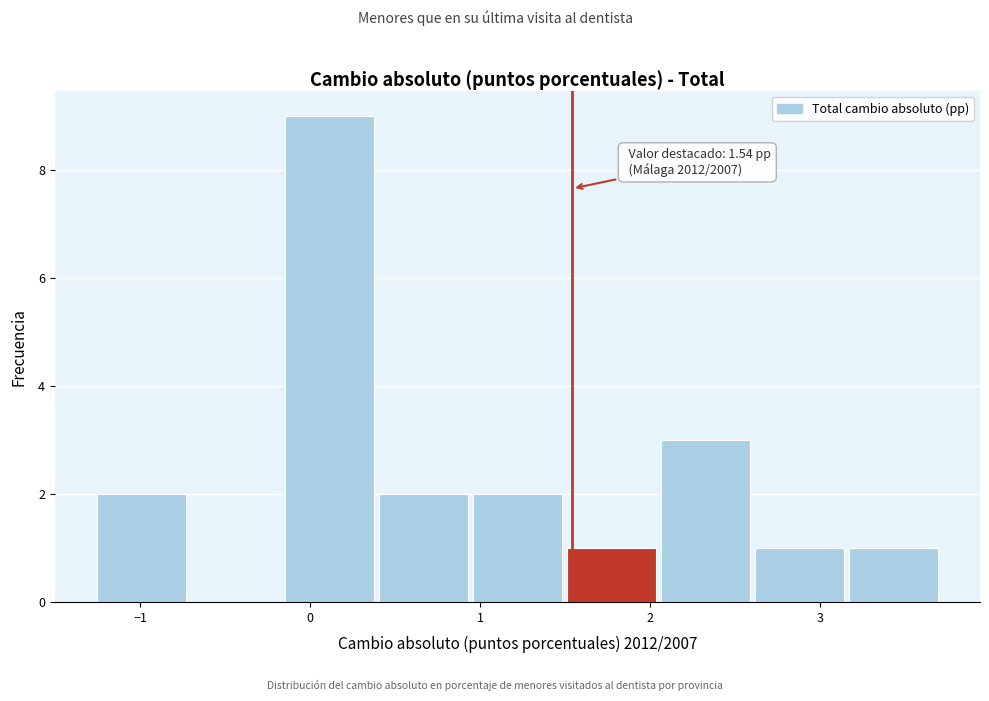

Which range on the x-axis has the tallest bar?

-0.1 to 0.4